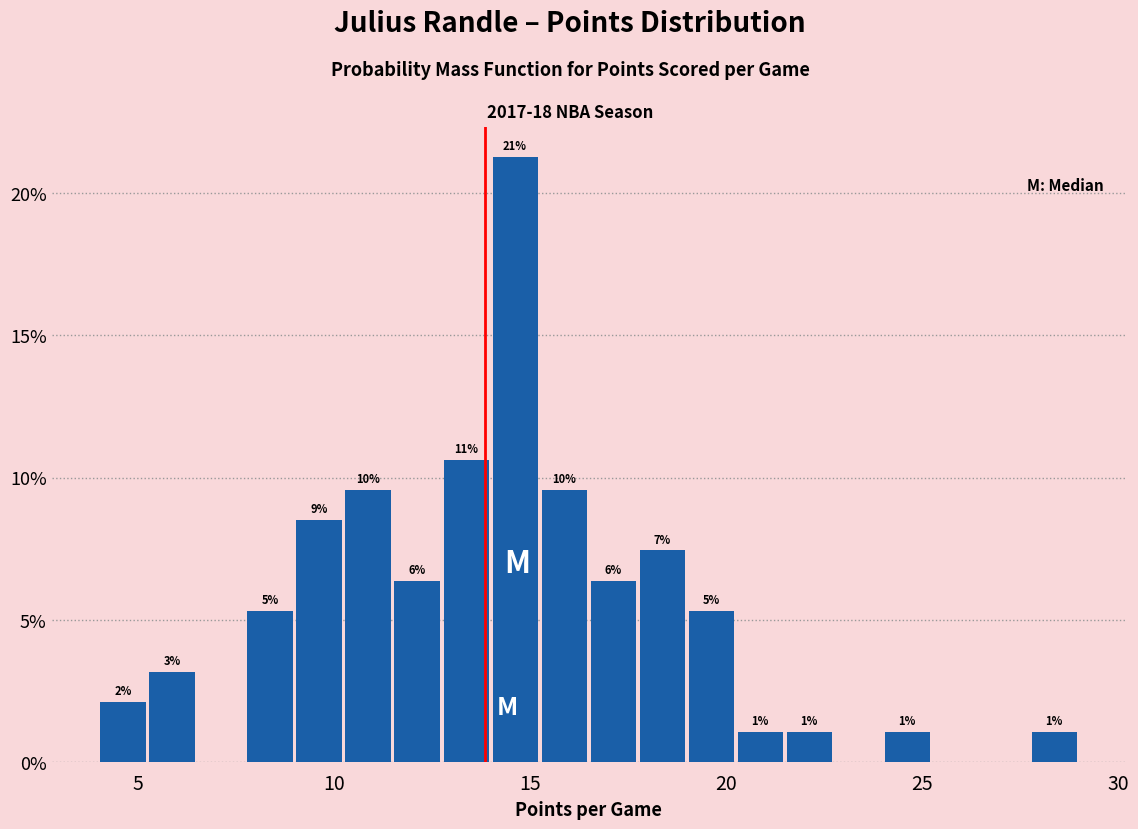

Read against the x-axis, roughly where is the centre of the tallest bar?

14.5